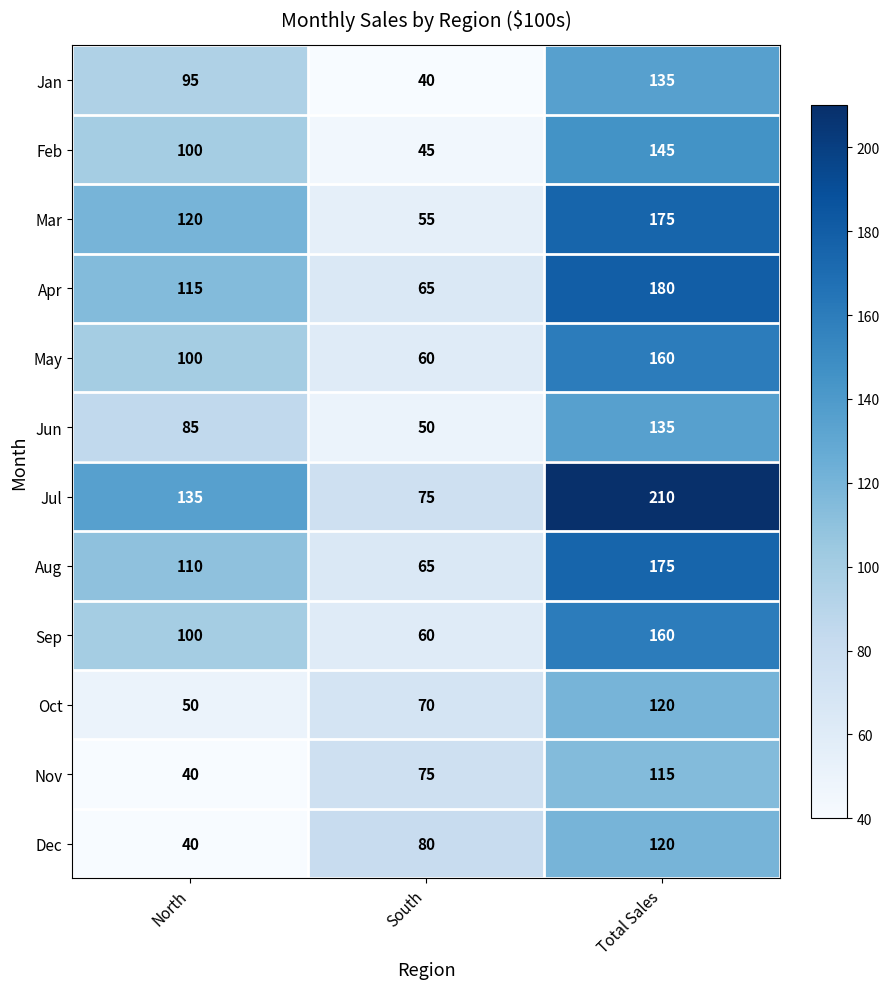

At how many categories does at least one series exceed 61?

3